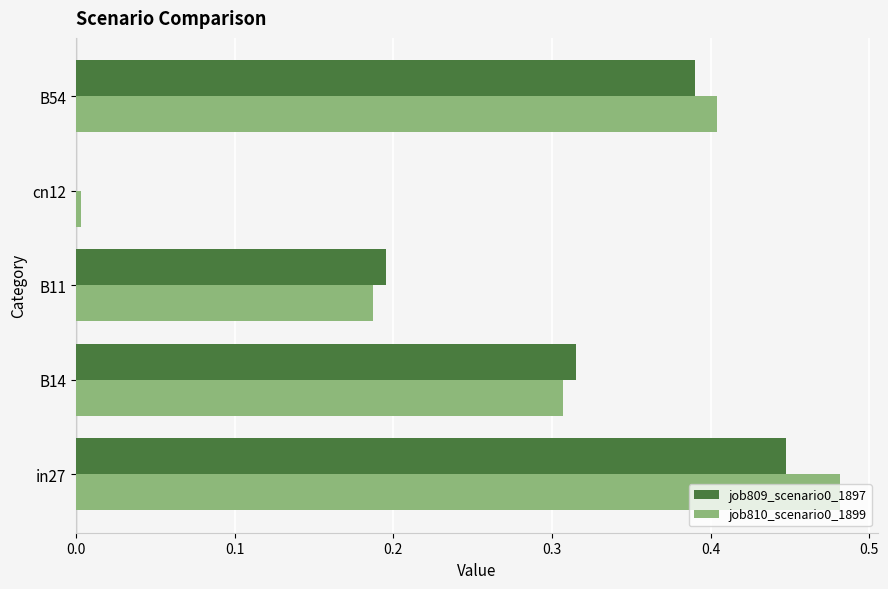

What is the total value across all series at in27?

0.9